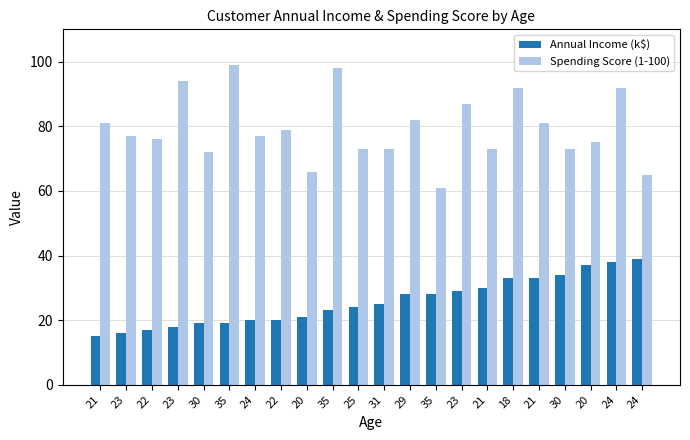

How many bars are there in each group?

2